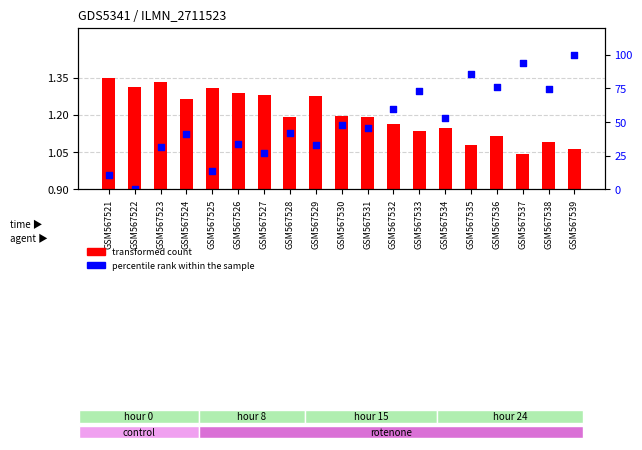

At how many categories does at least one series exceed 88?

2